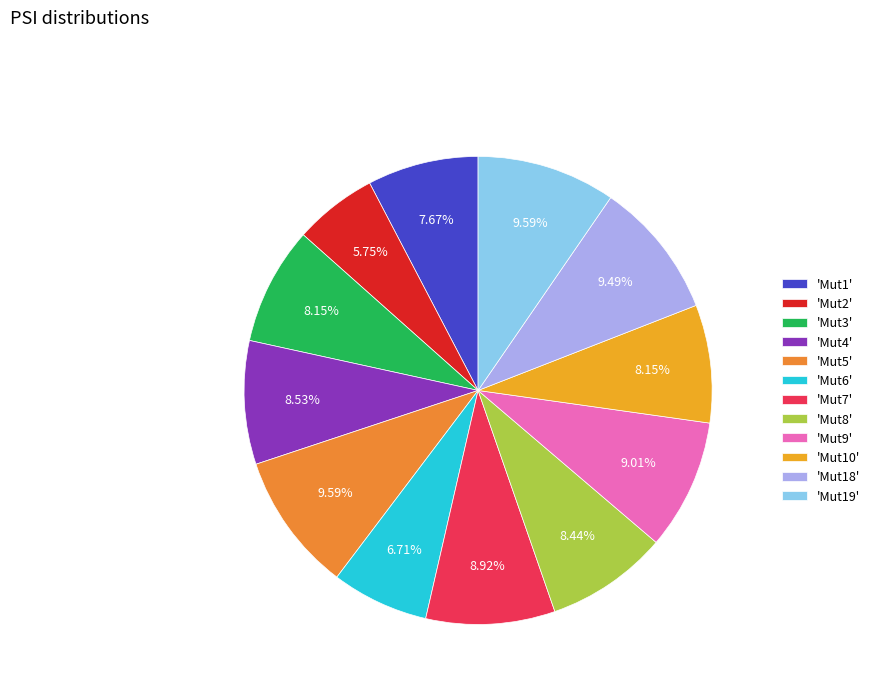

What is the smallest slice in the pie chart?

'Mut2'